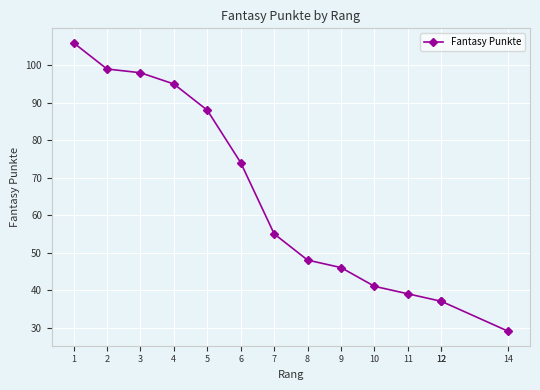

The chart shows a value of 41 at 10. True or false?

True